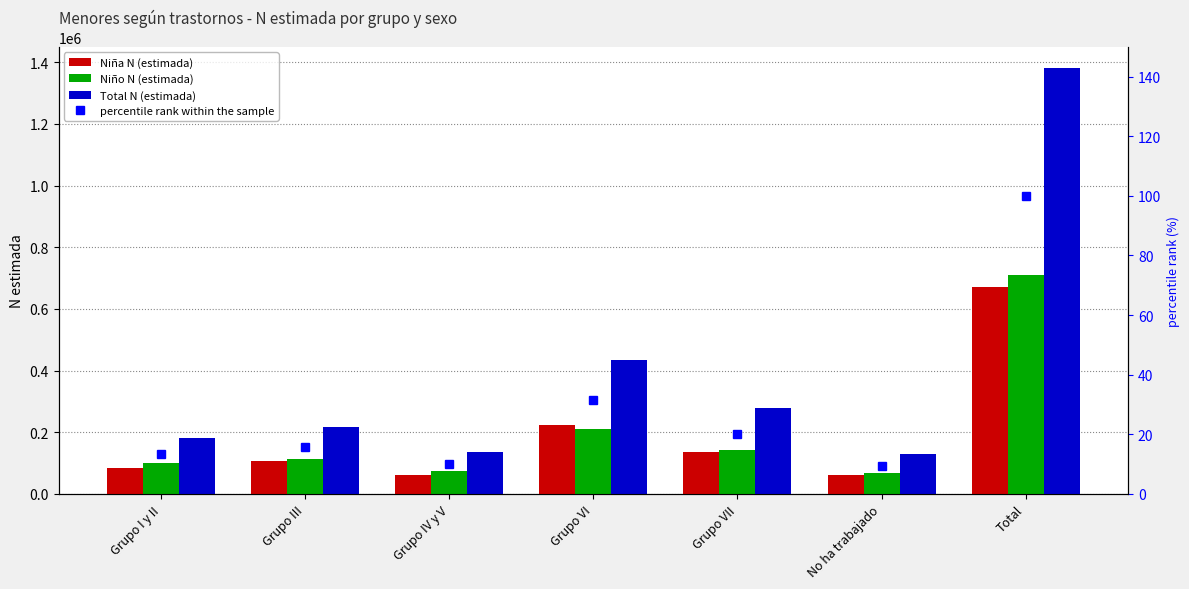

At which label does Niño N (estimada) reach its minimum?

No ha trabajado